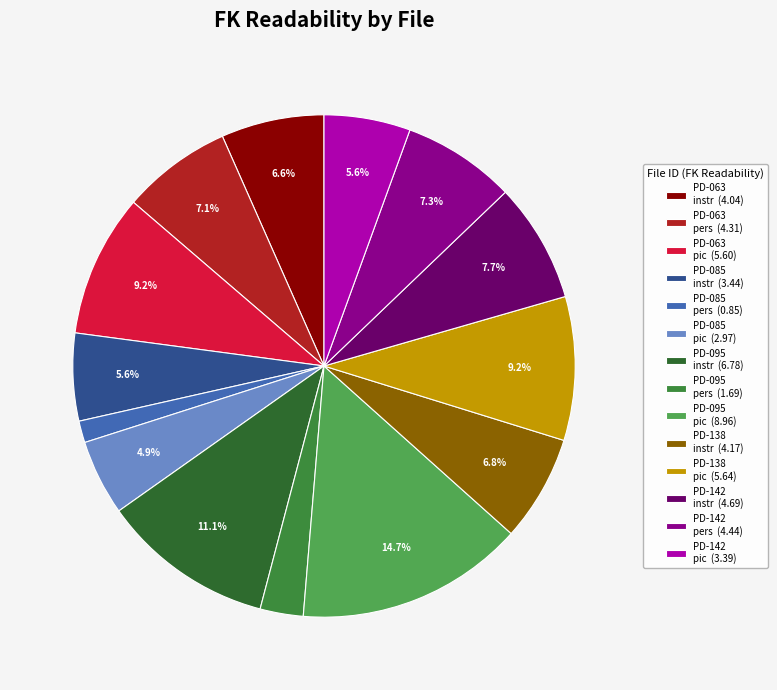

How many segments does this pie chart have?

14